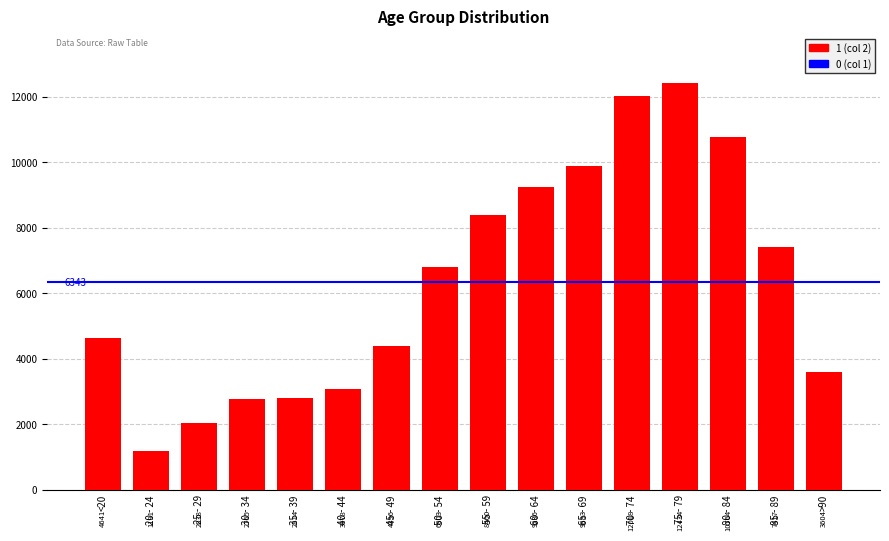

At which label is the value closest to 6812?

50 - 54